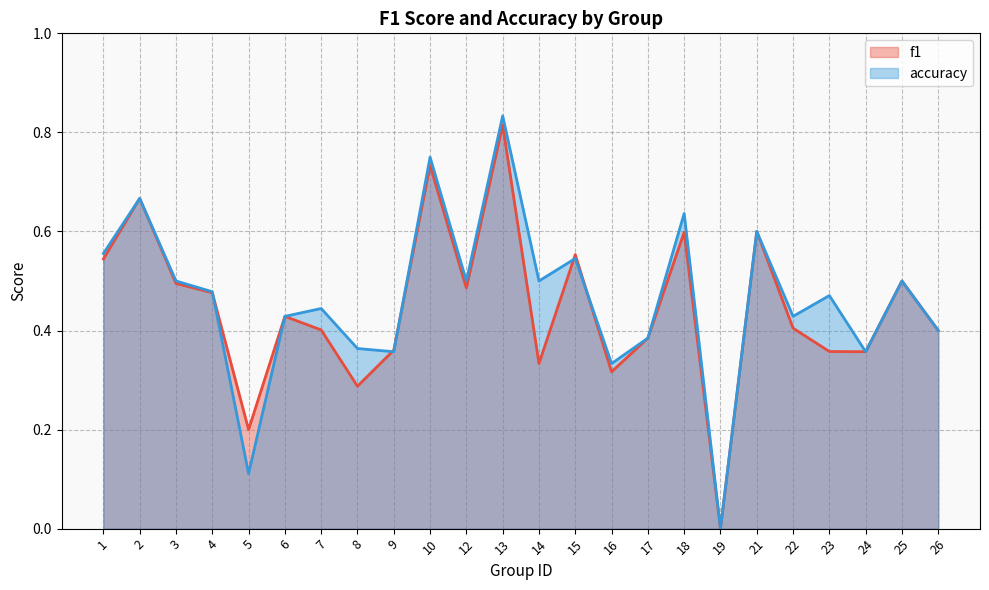

What are all the series names shown in the legend?

f1, accuracy